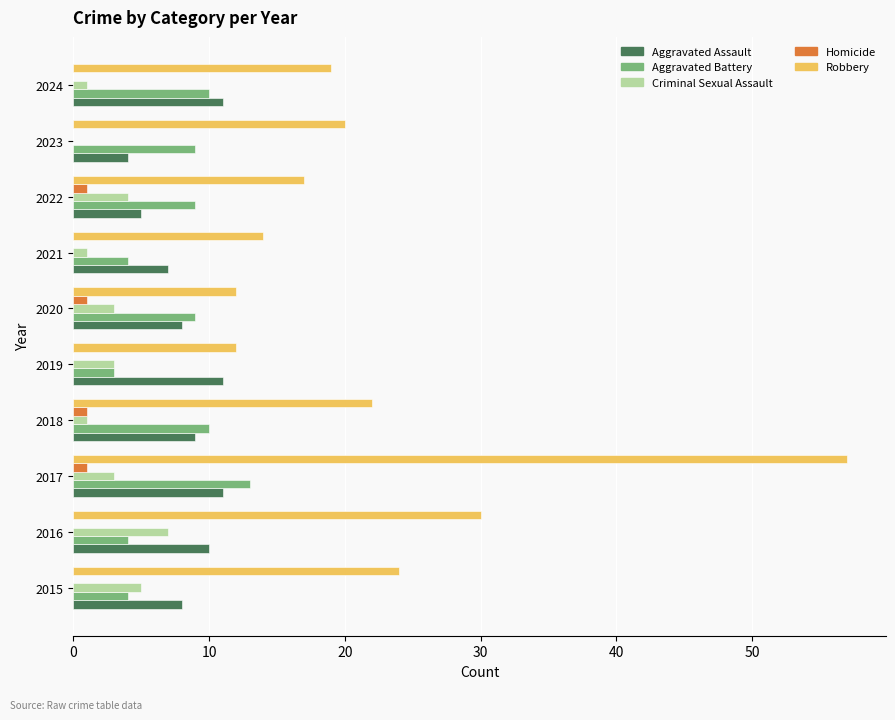

Which series has the largest total across all categories?

Robbery